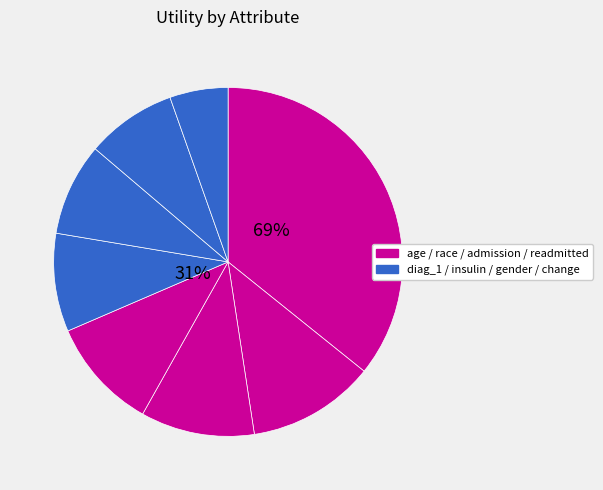

To the nearest percent, what is the difference between the race and gender slice percentages?

3%